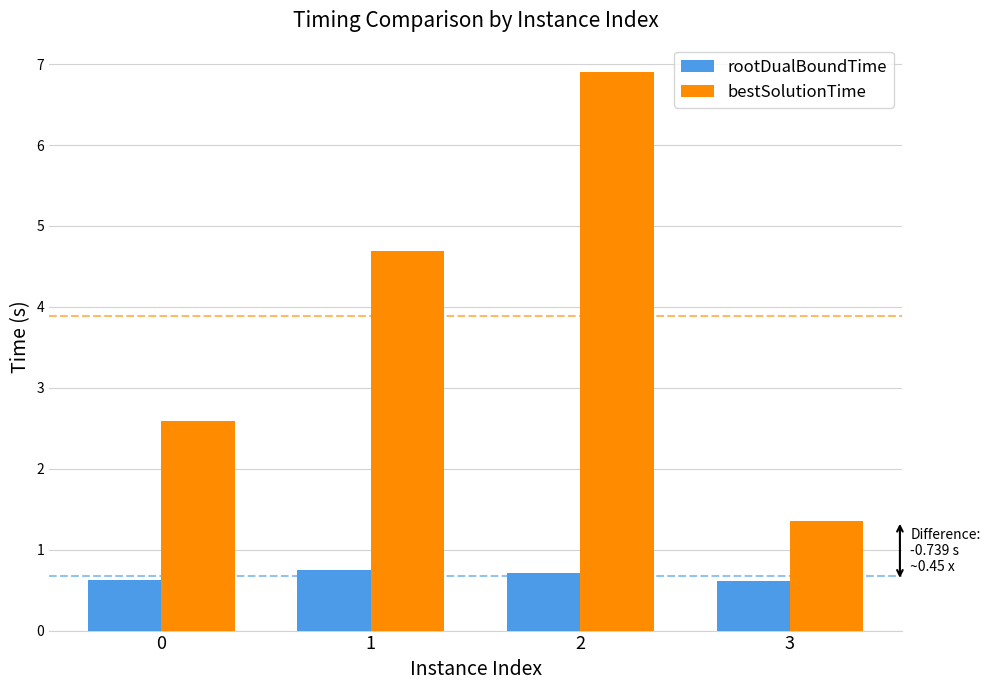

Reading right to left, transcribe all the data shown in this chart.

rootDualBoundTime: 0.6	0.7	0.7	0.6
bestSolutionTime: 1.4	6.9	4.7	2.6